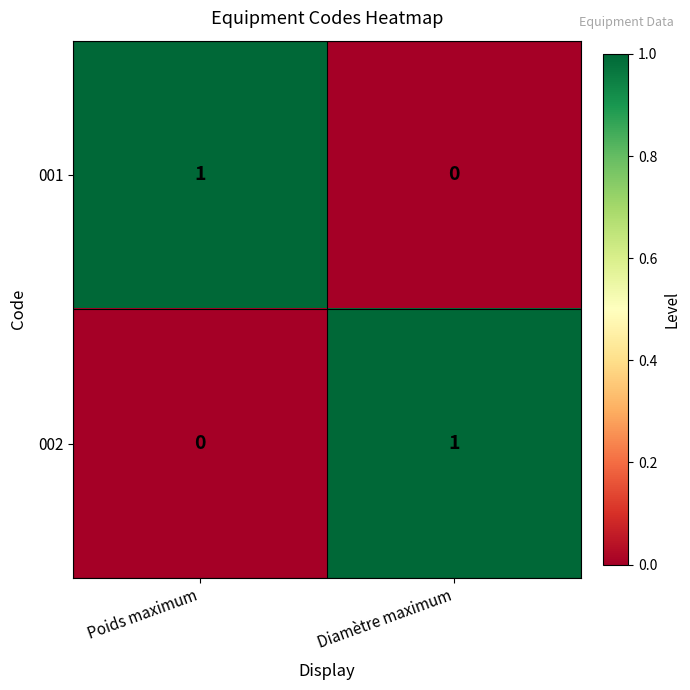

Rank the series at Diamètre maximum from lowest to highest value.

001, 002